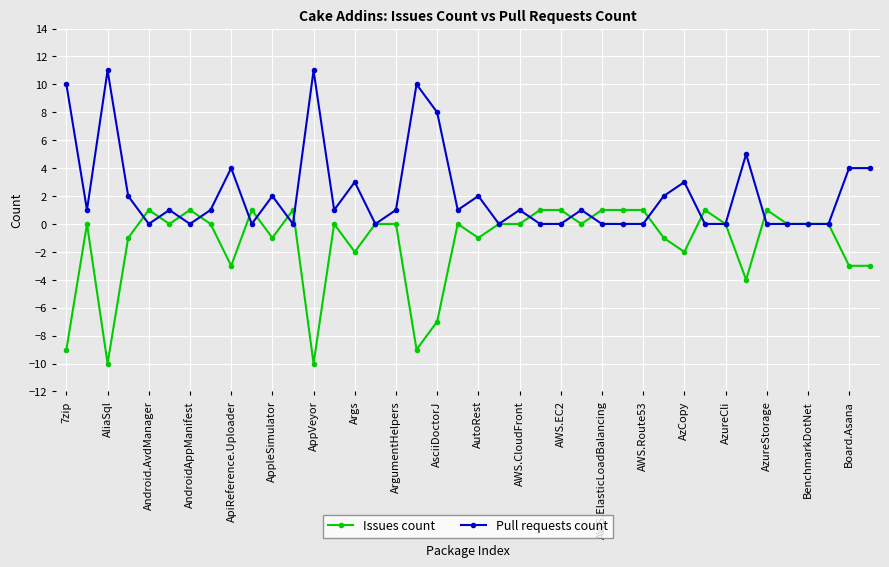

List the series in order of their peak value, highest first.

Pull requests count, Issues count